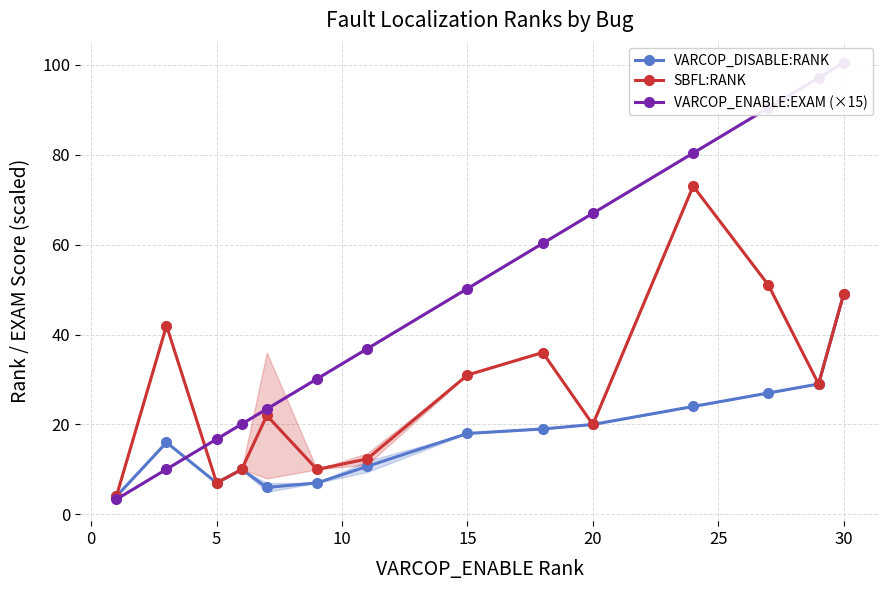

Does the chart display data point markers on the line(s)?

Yes